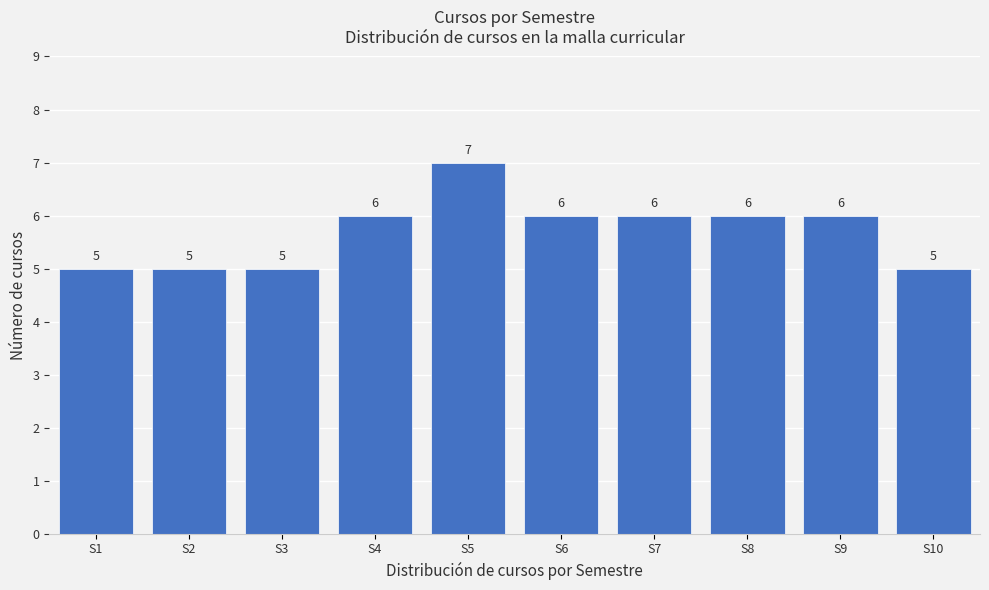

Reading left to right, extract all data points from this chart.

S1=5	S2=5	S3=5	S4=6	S5=7	S6=6	S7=6	S8=6	S9=6	S10=5